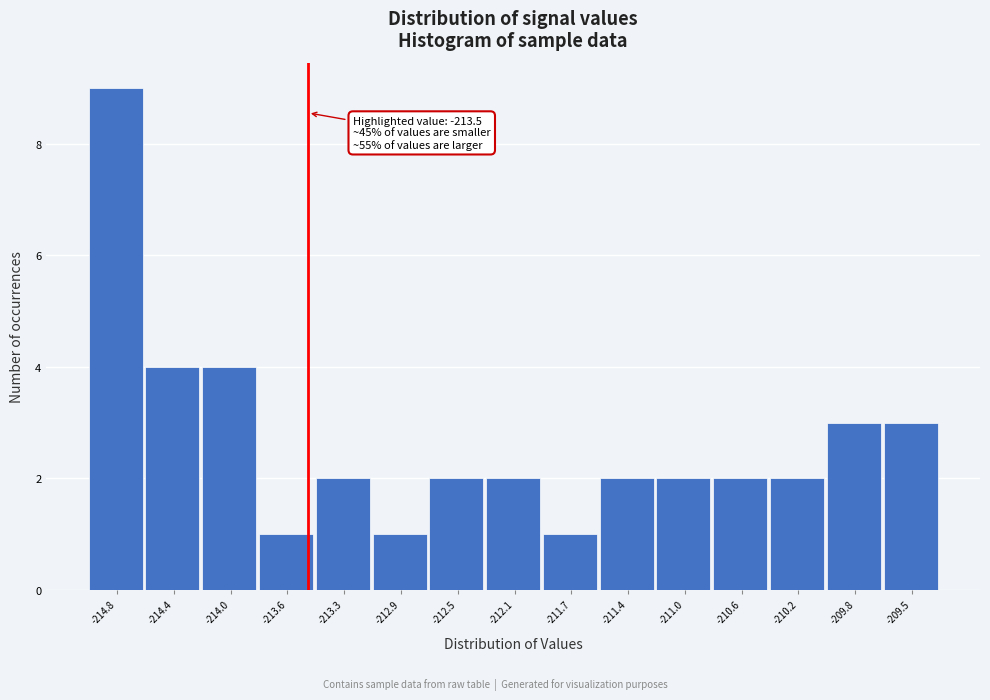

Over which range of the x-axis is the bar tallest?

-214.95 to -214.60